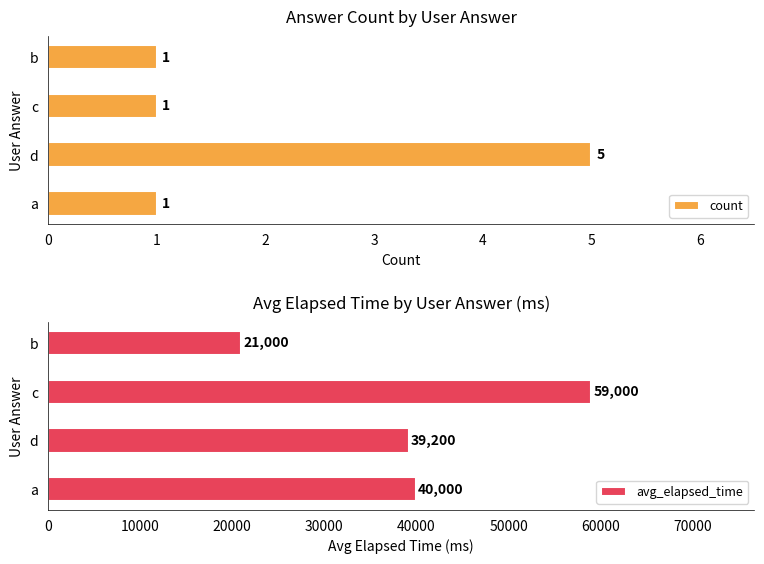

What is the difference between the second highest and second lowest values in the avg_elapsed_time series?

800